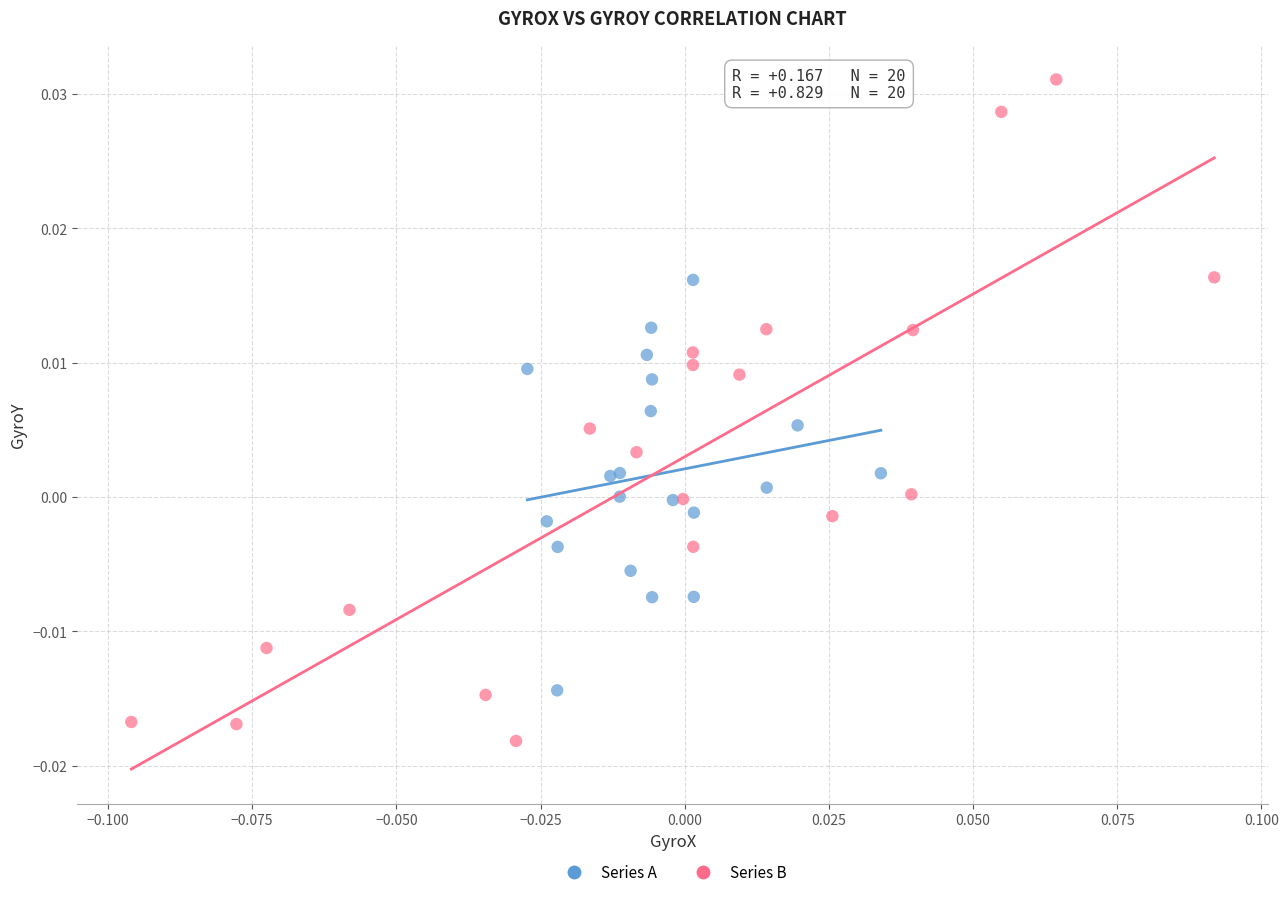

What are all the series names shown in the legend?

Series A, Series B